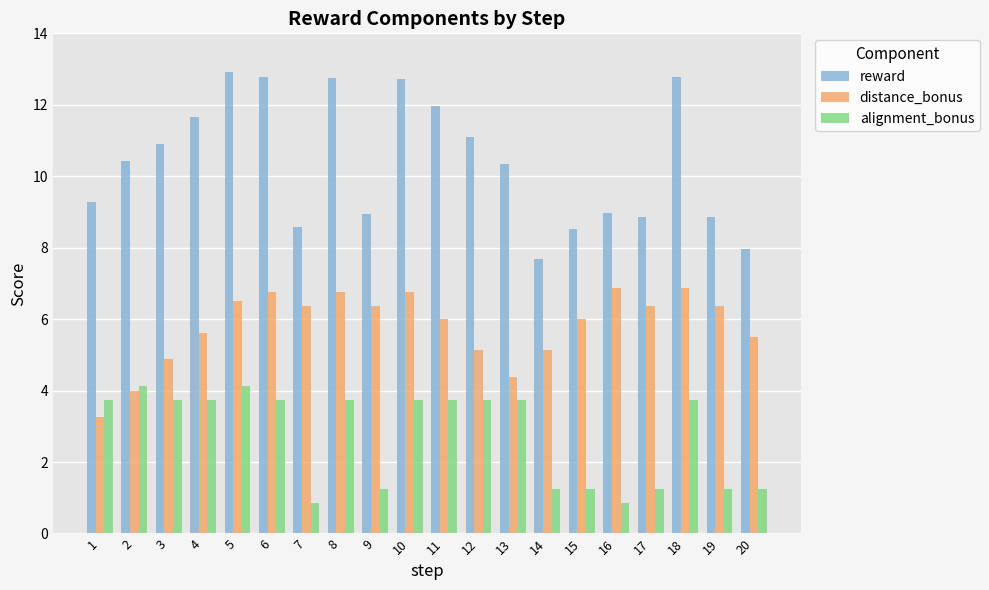

What is the difference between the maximum and second lowest values in the reward series?

5.0